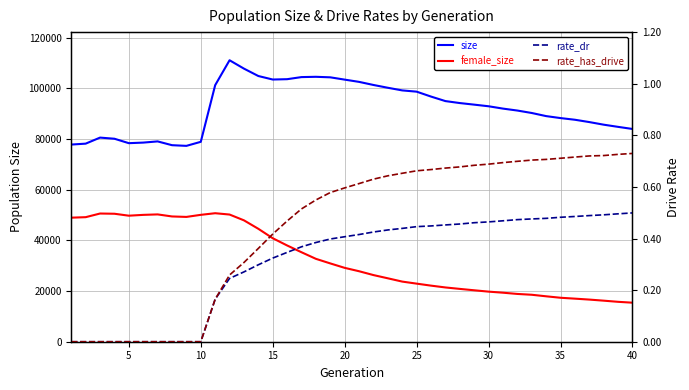

How many series are shown in this chart?

4